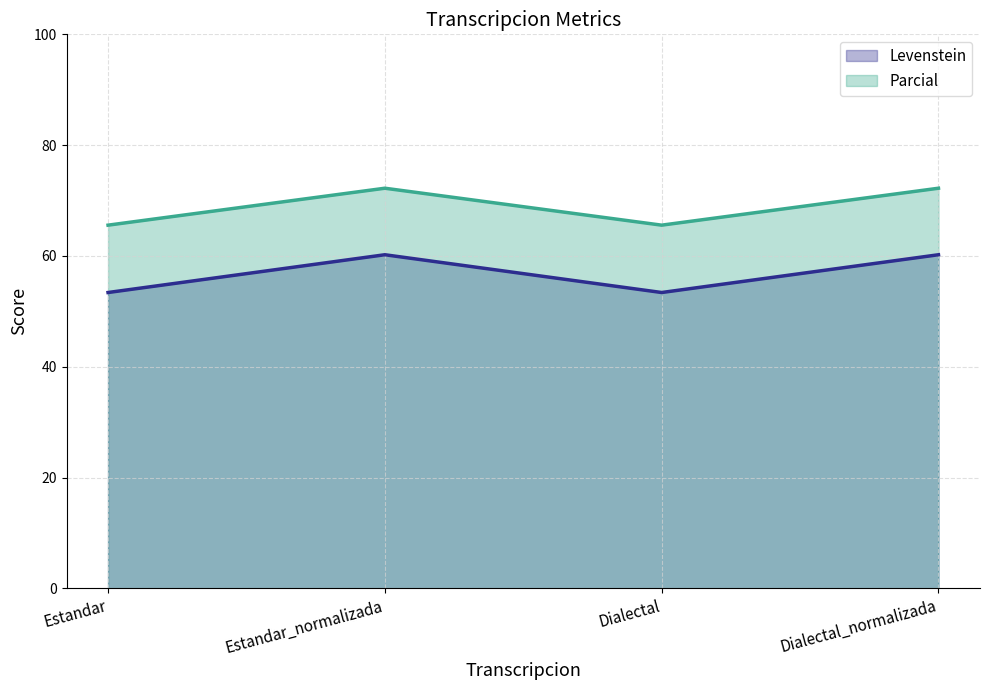

What is the label of the 3rd point from the right?

Estandar_normalizada